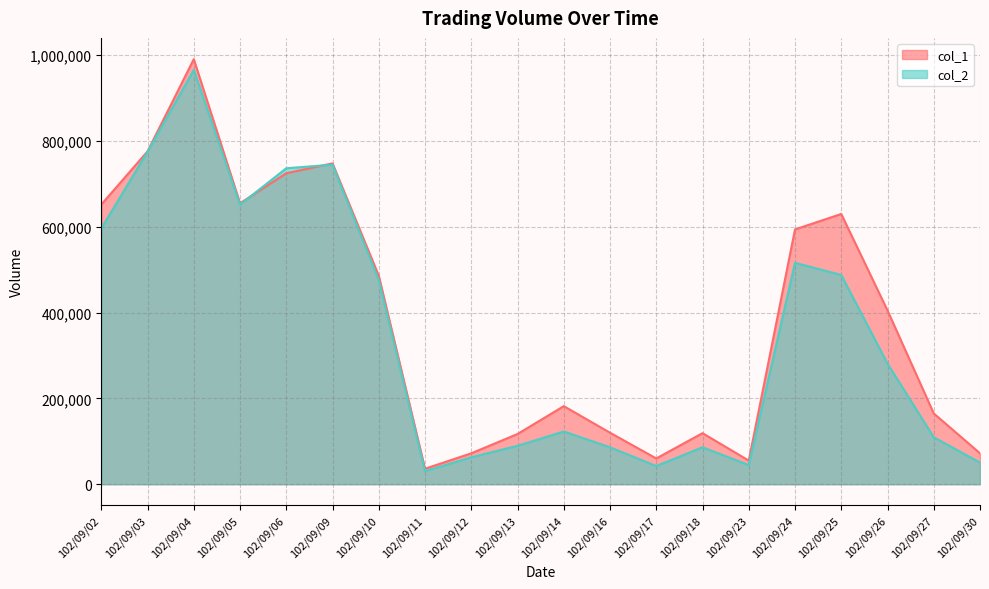

How many times do col_2 and col_1 cross each other?

2